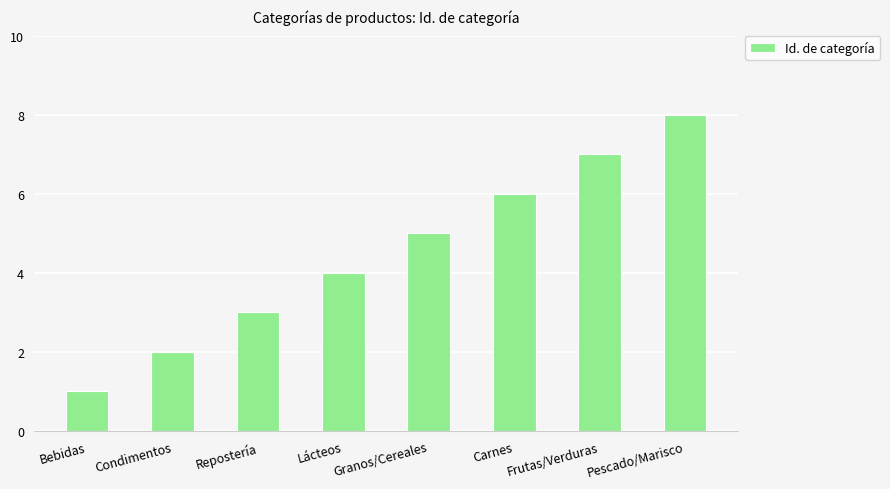

Rank the categories by value from lowest to highest.

Bebidas, Condimentos, Repostería, Lácteos, Granos/Cereales, Carnes, Frutas/Verduras, Pescado/Marisco